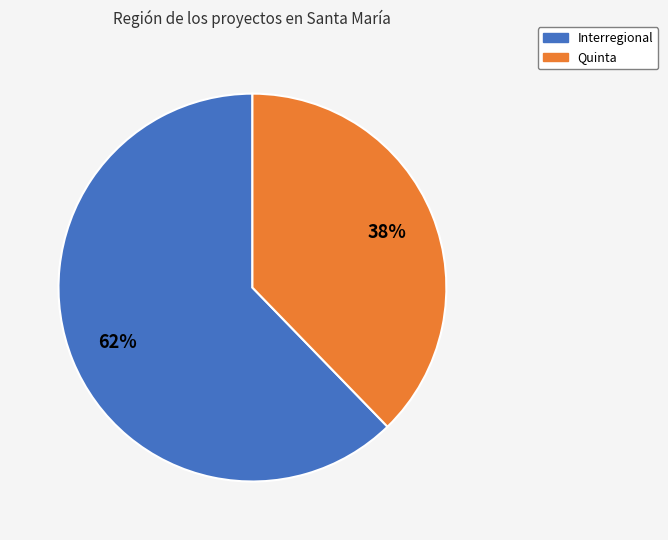

How many slices are in this pie chart?

2